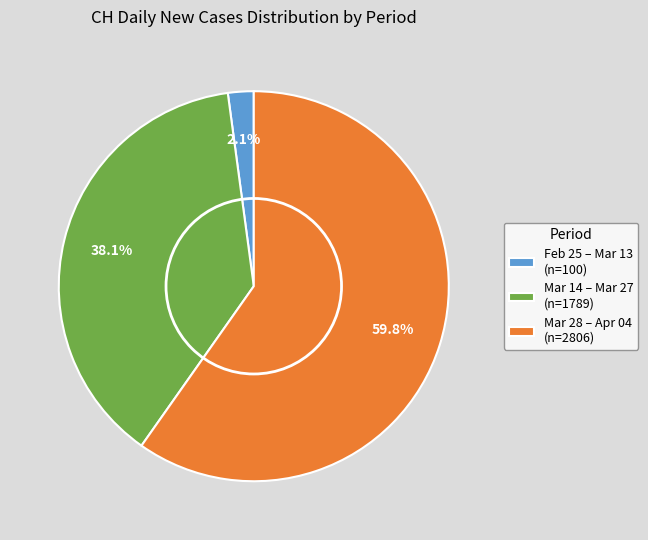

What is the total percentage of Feb 25 – Mar 13 (n=100) and Mar 28 – Apr 04 (n=2806)?

61.9%